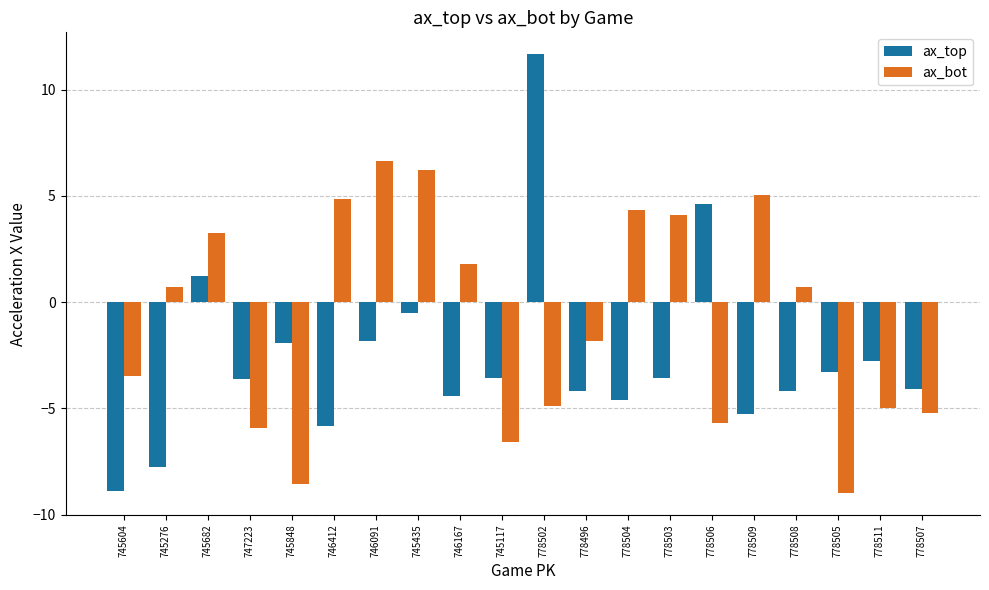

How many values in ax_top are above zero?

3